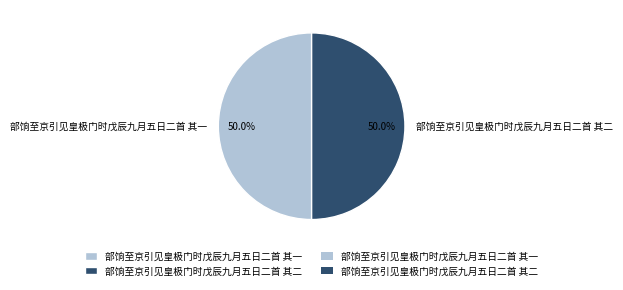

To the nearest percent, what portion does 部饷至京引见皇极门时戊辰九月五日二首 其一 represent?

50%